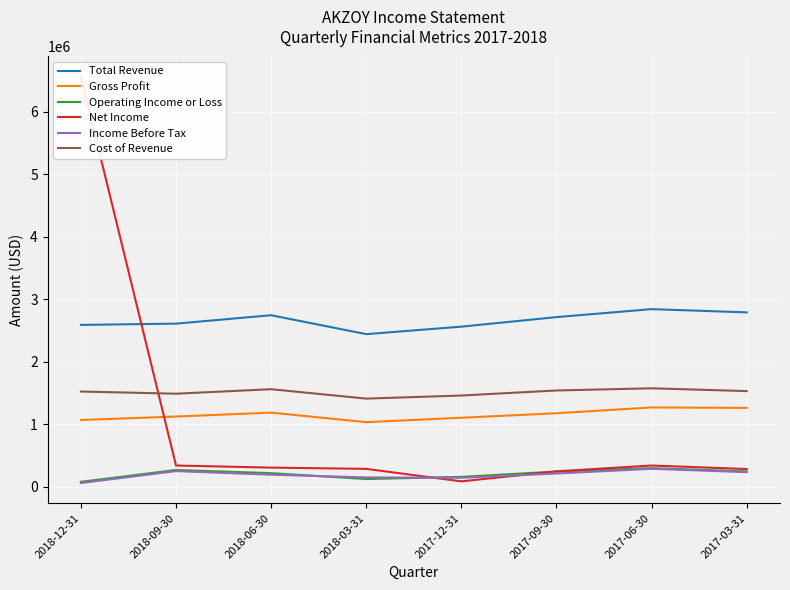

Reading left to right, extract all data points from this chart.

Total Revenue: 2589600	2609700	2744400	2441500	2561500	2714100	2842000	2790100
Gross Profit: 1067000	1122000	1184800	1032200	1102900	1174700	1267800	1260700
Operating Income or Loss: 76300	265900	215400	121200	156000	241200	295100	244200
Net Income: 6562500	337700	304100	283900	84100	244600	337700	281700
Income Before Tax: 57200	248000	190700	147000	141400	209800	285000	231200
Cost of Revenue: 1522500	1487800	1559600	1409200	1458600	1539400	1574200	1529500